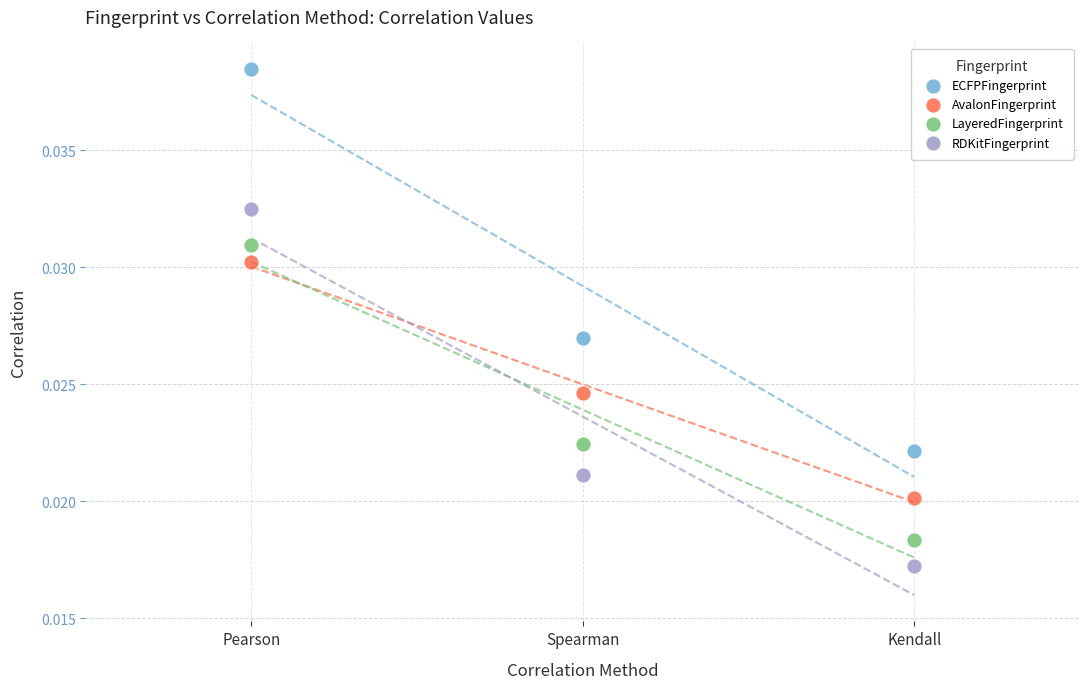

Which series contains the highest Y value?

ECFPFingerprint